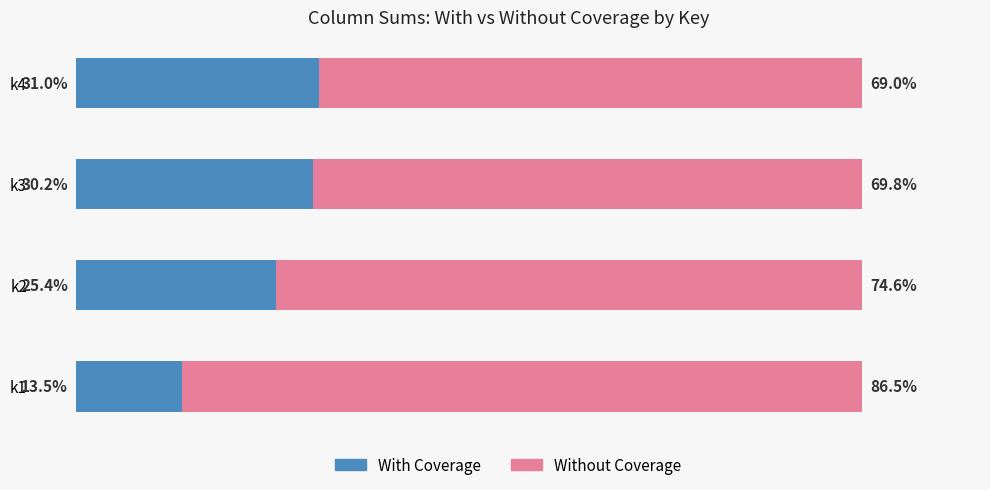

Where is With Coverage nearest to the value 22?

k2